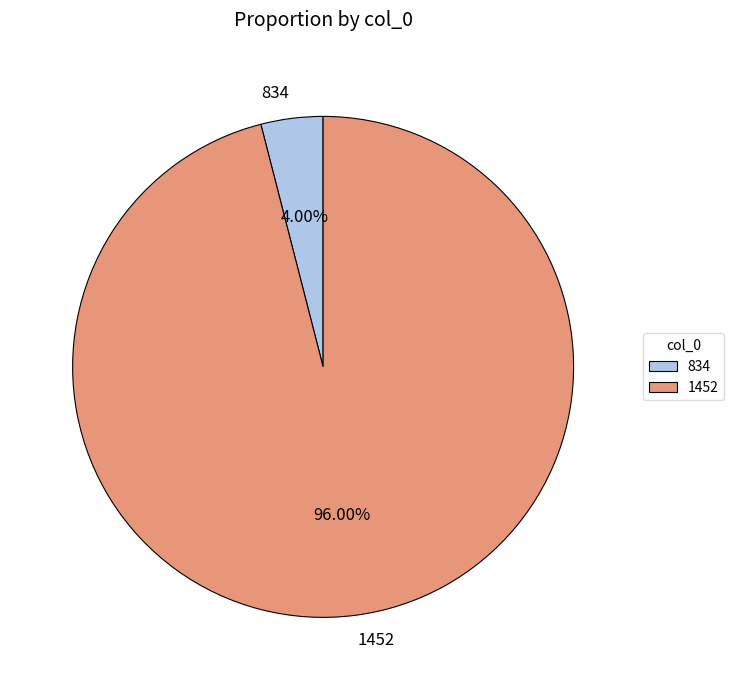

Count the number of slices in the pie.

2